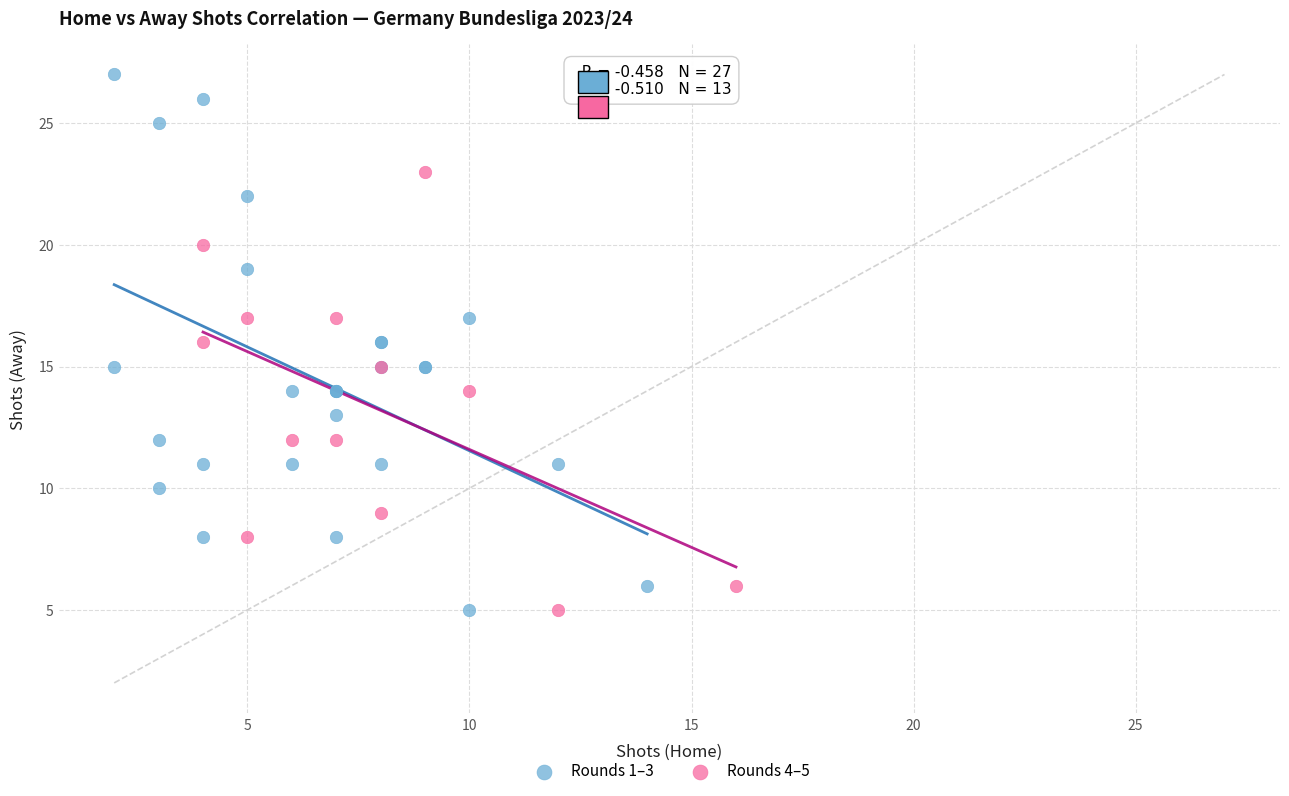

Which series contains the highest Y value?

Rounds 1–3